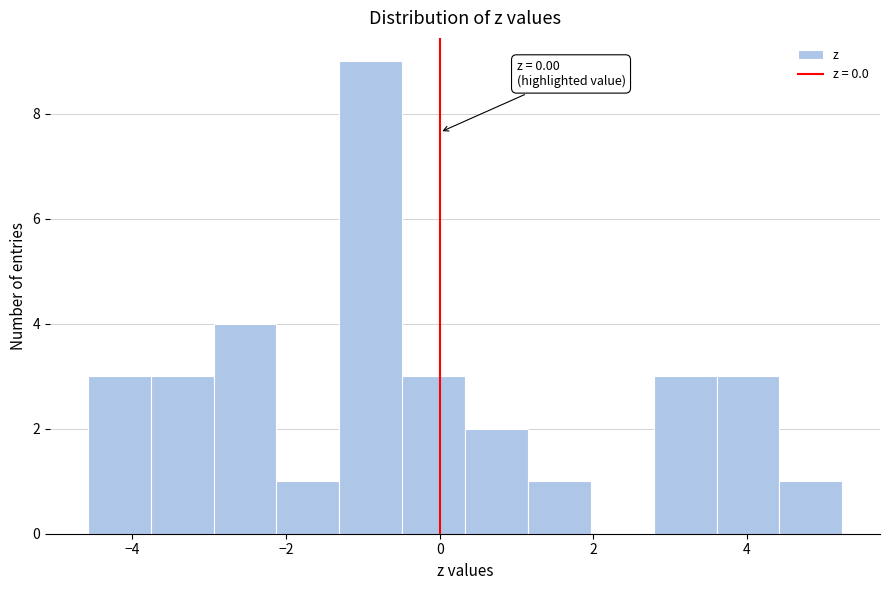

Over which range of the x-axis is the bar tallest?

-1.4 to -0.4